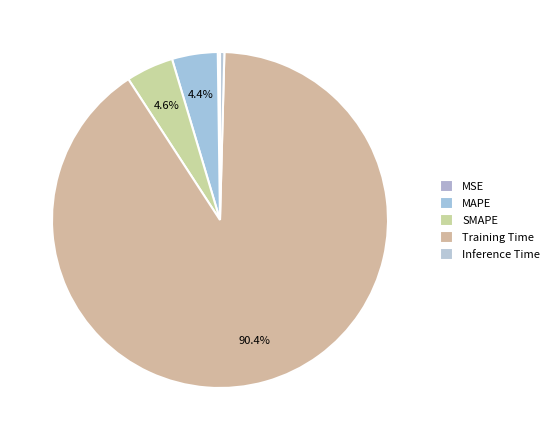

Is it true that MAPE is 4% of the pie?

True